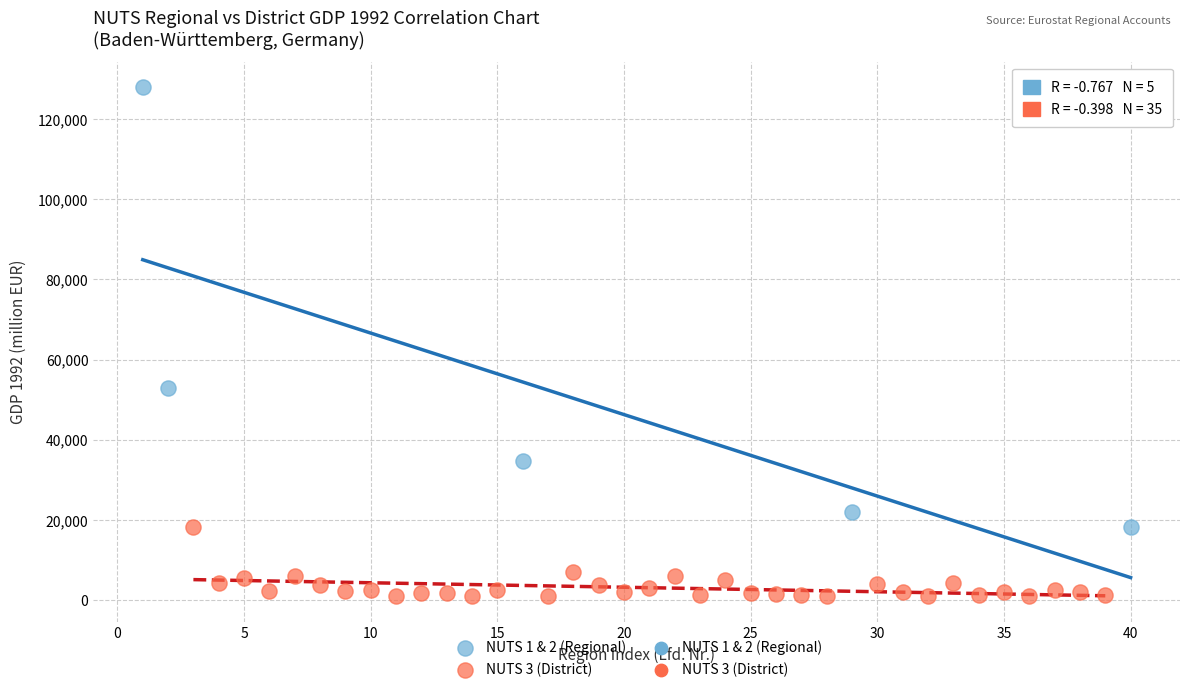

Which series reaches the maximum Y coordinate?

NUTS 1 & 2 (Regional)